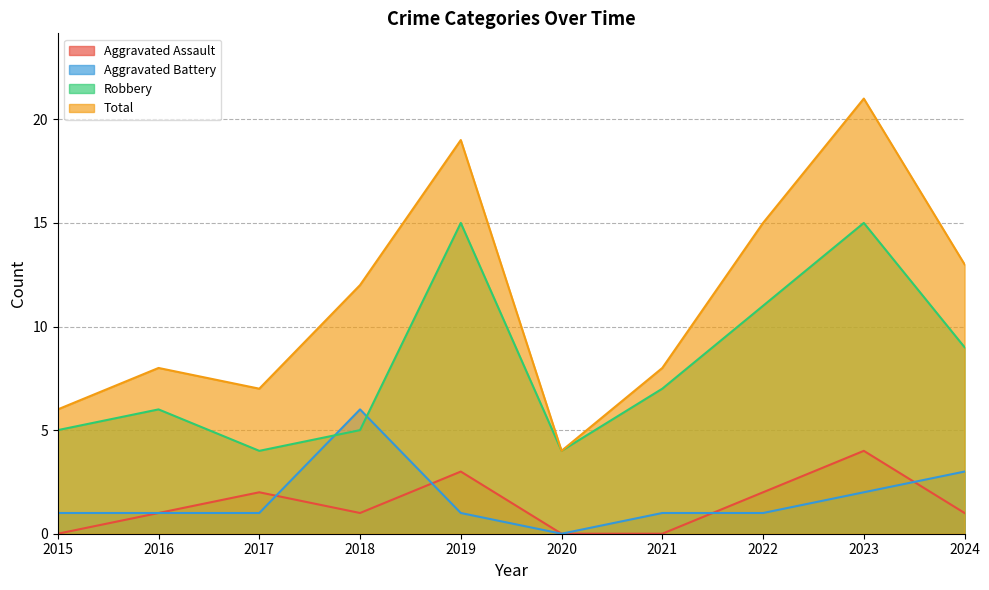

Which series has the widest spread of values?

Total